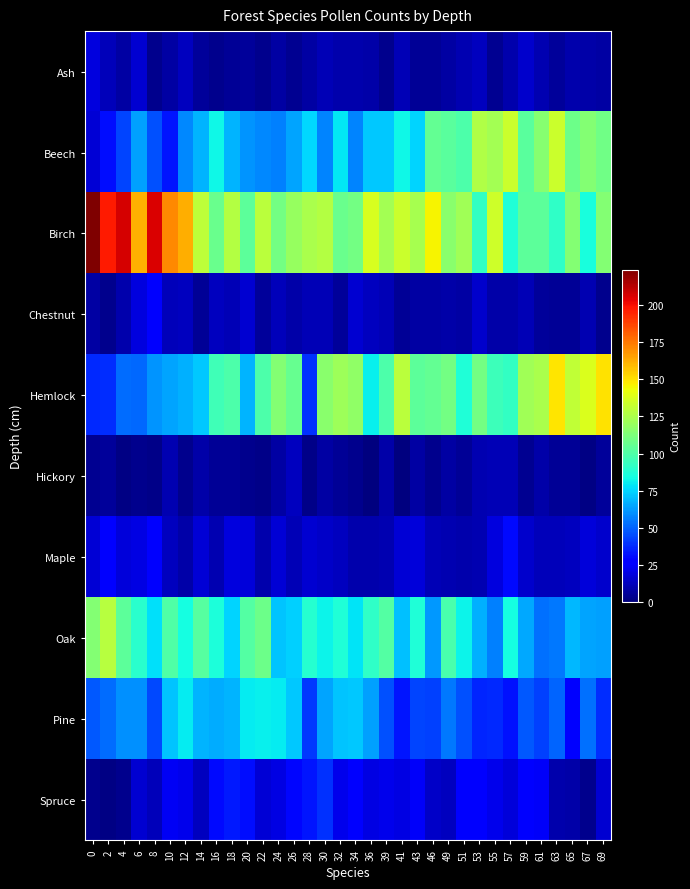

Reading left to right, extract all data points from this chart.

Ash: 0=19.0	2=12.0	4=7.0	6=16.0	8=3.0	10=7.0	12=13.0	14=6.0	16=3.0	18=5.0	20=6.0	22=3.0	24=7.0	26=4.0	28=7.0	30=11.0	32=9.0	34=9.0	36=8.0	39=3.0	41=11.0	43=5.0	46=5.0	49=7.0	51=10.0	53=13.0	55=4.0	57=9.0	59=15.0	61=10.0	63=6.0	65=9.0	67=8.0	69=7.0
Beech: 0=17.0	2=31.0	4=43.0	6=63.0	8=46.0	10=33.0	12=58.0	14=68.0	16=83.0	18=68.0	20=61.0	22=58.0	24=56.0	26=64.0	28=76.0	30=57.0	32=79.0	34=57.0	36=72.0	39=72.0	41=83.0	43=75.0	46=105.0	49=103.0	51=99.0	53=126.0	55=123.0	57=133.0	59=103.0	61=115.0	63=133.0	65=108.0	67=114.0	69=109.0
Birch: 0=224.0	2=197.0	4=207.0	6=161.0	8=206.0	10=171.0	12=162.0	14=130.0	16=107.0	18=127.0	20=104.0	22=129.0	24=110.0	26=119.0	28=125.0	30=127.0	32=107.0	34=110.0	36=137.0	39=123.0	41=133.0	43=124.0	46=146.0	49=116.0	51=122.0	53=92.0	55=134.0	57=87.0	59=104.0	61=104.0	63=91.0	65=114.0	67=85.0	69=114.0
Chestnut: 0=7.0	2=3.0	4=9.0	6=19.0	8=28.0	10=12.0	12=13.0	14=5.0	16=13.0	18=11.0	20=16.0	22=6.0	24=12.0	26=8.0	28=11.0	30=11.0	32=6.0	34=16.0	36=13.0	39=11.0	41=5.0	43=7.0	46=7.0	49=8.0	51=7.0	53=15.0	55=8.0	57=8.0	59=11.0	61=6.0	63=5.0	65=5.0	67=10.0	69=3.0
Hemlock: 0=37.0	2=38.0	4=52.0	6=51.0	8=61.0	10=64.0	12=67.0	14=72.0	16=96.0	18=99.0	20=68.0	22=99.0	24=114.0	26=106.0	28=39.0	30=116.0	32=121.0	34=118.0	36=81.0	39=99.0	41=129.0	43=104.0	46=105.0	49=110.0	51=87.0	53=110.0	55=95.0	57=92.0	59=122.0	61=125.0	63=149.0	65=131.0	67=138.0	69=150.0
Hickory: 0=4.0	2=6.0	4=1.0	6=3.0	8=2.0	10=10.0	12=3.0	14=8.0	16=5.0	18=5.0	20=3.0	22=2.0	24=7.0	26=13.0	28=2.0	30=7.0	32=5.0	34=3.0	36=0.0	39=8.0	41=0.0	43=7.0	46=3.0	49=7.0	51=5.0	53=10.0	55=11.0	57=11.0	59=4.0	61=8.0	63=5.0	65=5.0	67=1.0	69=6.0
Maple: 0=17.0	2=27.0	4=18.0	6=20.0	8=27.0	10=13.0	12=8.0	14=17.0	16=10.0	18=19.0	20=18.0	22=9.0	24=17.0	26=11.0	28=16.0	30=14.0	32=13.0	34=9.0	36=9.0	39=10.0	41=17.0	43=18.0	46=11.0	49=10.0	51=9.0	53=10.0	55=19.0	57=30.0	59=15.0	61=12.0	63=12.0	65=13.0	67=18.0	69=15.0
Oak: 0=114.0	2=128.0	4=104.0	6=90.0	8=77.0	10=100.0	12=84.0	14=102.0	16=86.0	18=75.0	20=101.0	22=108.0	24=71.0	26=74.0	28=89.0	30=82.0	32=87.0	34=78.0	36=91.0	39=101.0	41=70.0	43=87.0	46=62.0	49=98.0	51=82.0	53=67.0	55=56.0	57=84.0	59=65.0	61=53.0	63=55.0	65=69.0	67=64.0	69=63.0
Pine: 0=48.0	2=52.0	4=60.0	6=60.0	8=44.0	10=71.0	12=80.0	14=68.0	16=66.0	18=68.0	20=80.0	22=81.0	24=80.0	26=72.0	28=41.0	30=64.0	32=71.0	34=72.0	36=63.0	39=46.0	41=33.0	43=43.0	46=42.0	49=55.0	51=46.0	53=36.0	55=37.0	57=32.0	59=48.0	61=42.0	63=50.0	65=26.0	67=53.0	69=38.0
Spruce: 0=3.0	2=1.5	4=3.0	6=16.0	8=12.0	10=23.0	12=21.0	14=13.0	16=30.0	18=34.0	20=31.0	22=17.0	24=20.0	26=29.0	28=33.0	30=39.0	32=21.5	34=28.5	36=20.0	39=21.0	41=20.0	43=24.0	46=14.0	49=13.0	51=26.0	53=25.5	55=21.5	57=17.5	59=26.5	61=24.0	63=9.0	65=8.0	67=3.0	69=16.0